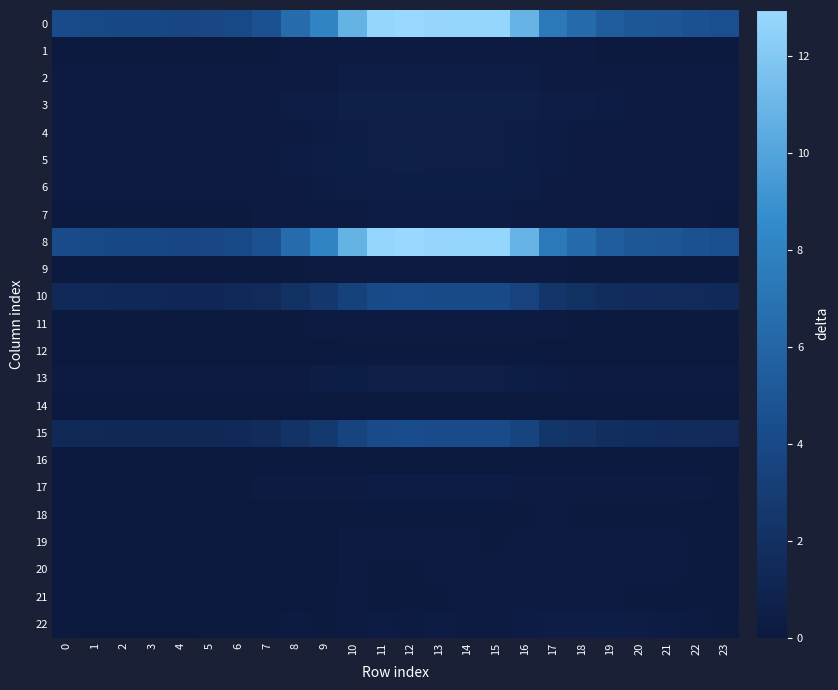

At how many categories does at least one series exceed 0?

24